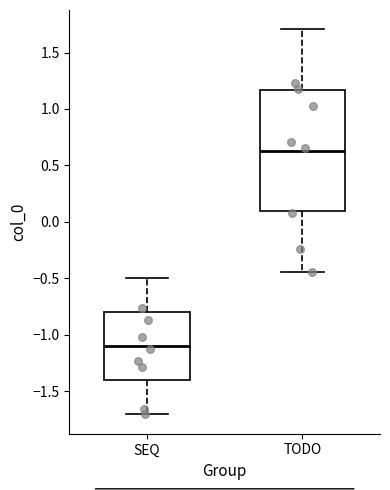

Which box has the lowest median line?

SEQ